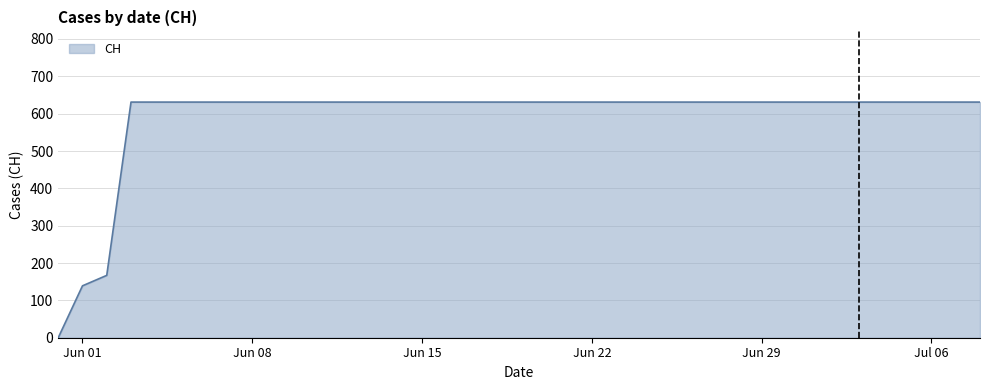

What is the greatest value displayed?

631